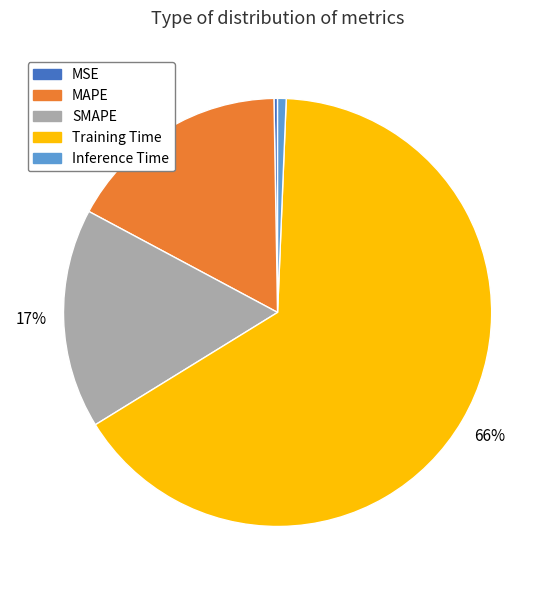

To the nearest percent, what portion does SMAPE represent?

17%